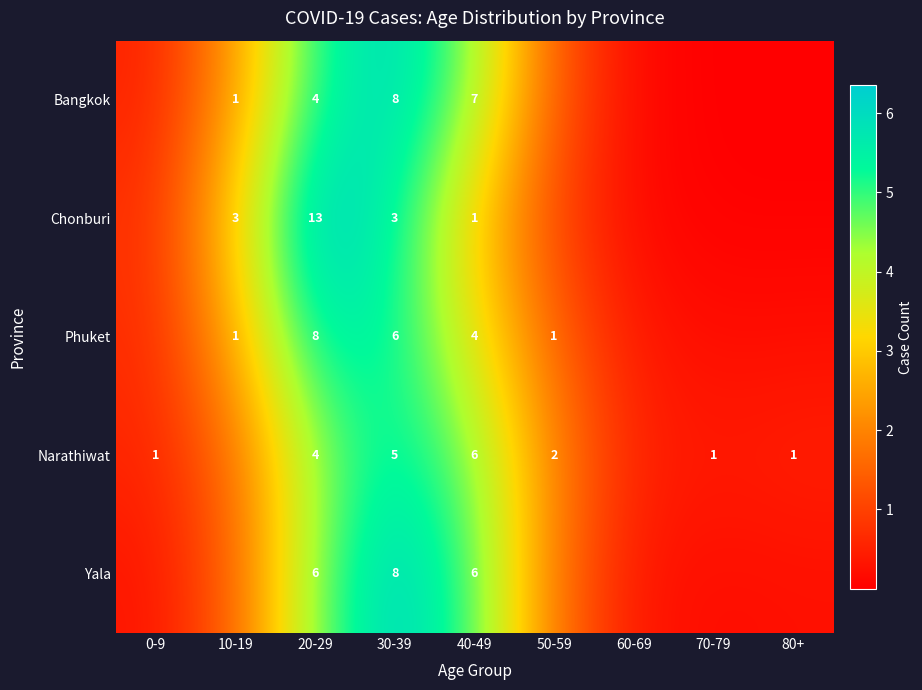

Between 20-29 and 30-39, which series saw the biggest shift?

Chonburi